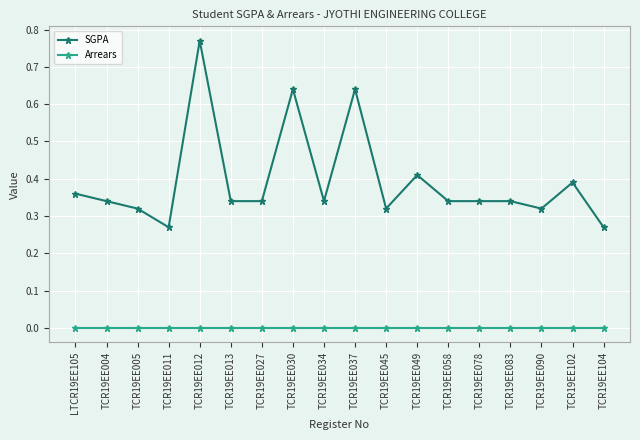

How many data points does each series have?

18